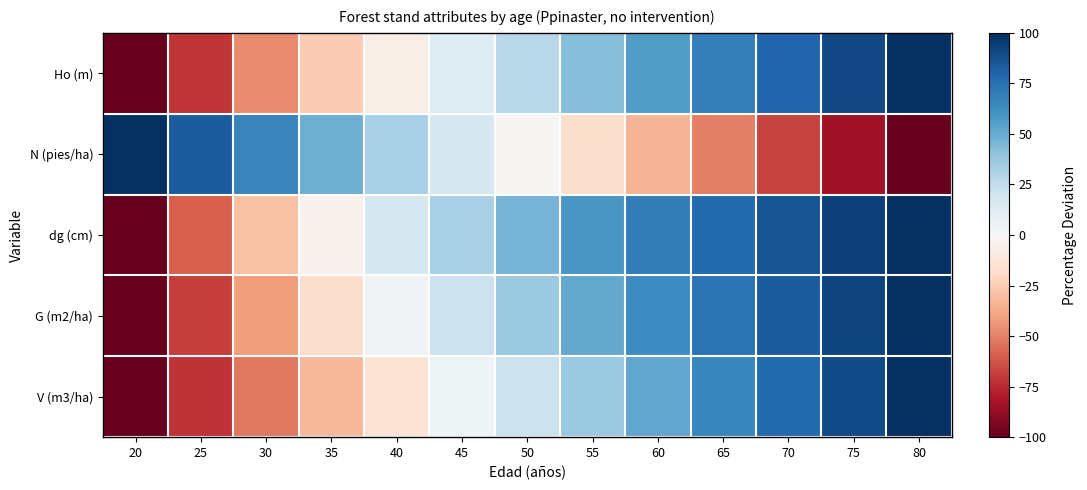

Which category has the lowest value across all series?

20